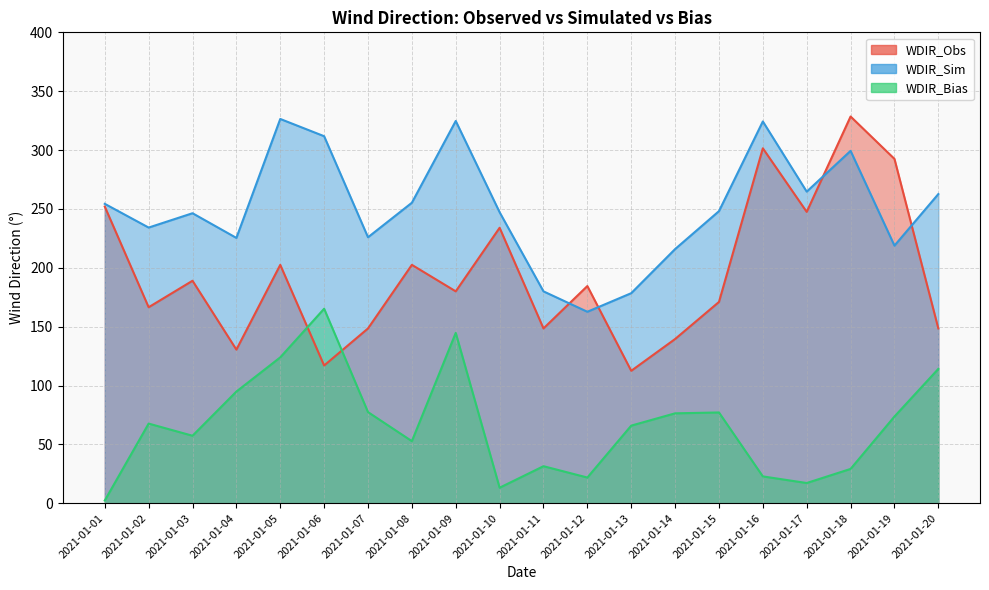

What is the value of the WDIR_Sim point at the 19th from the left?

218.8